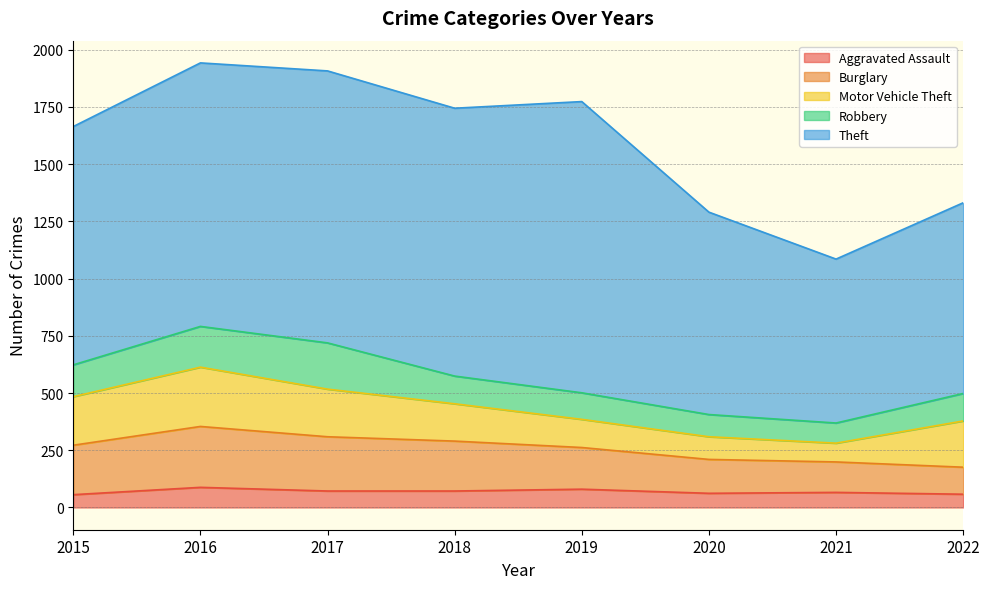

At how many categories does at least one series exceed 651?

8